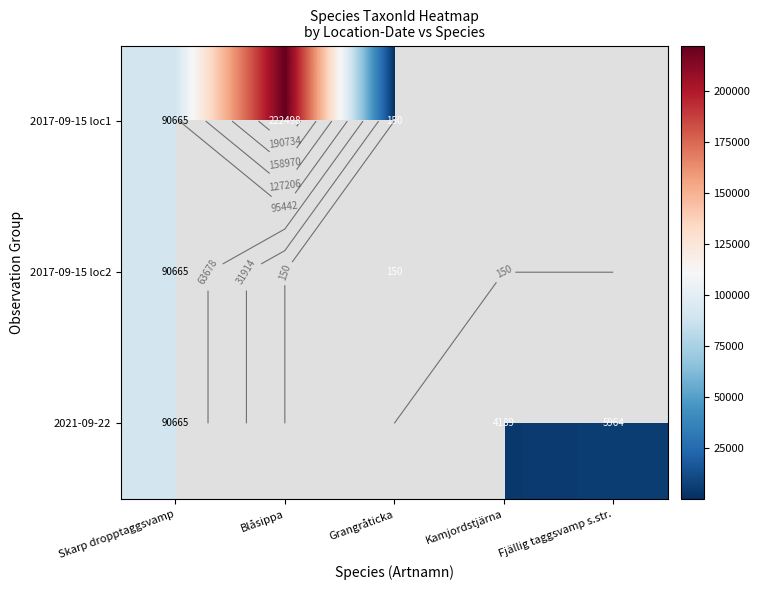

Is it true that 2021-09-22 equals 4189.0 at Kamjordstjärna?

True